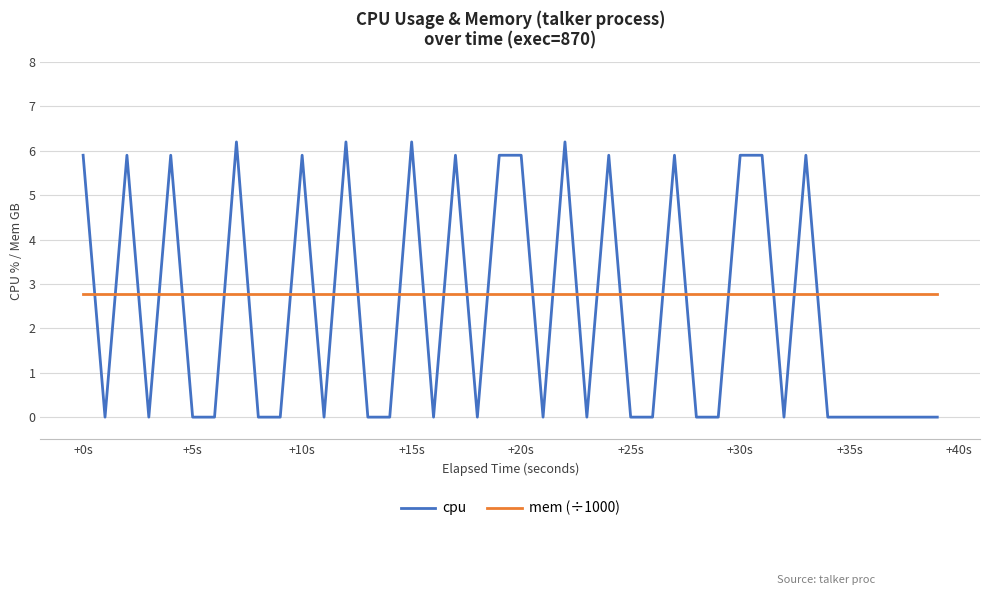

Which series has the widest spread of values?

cpu